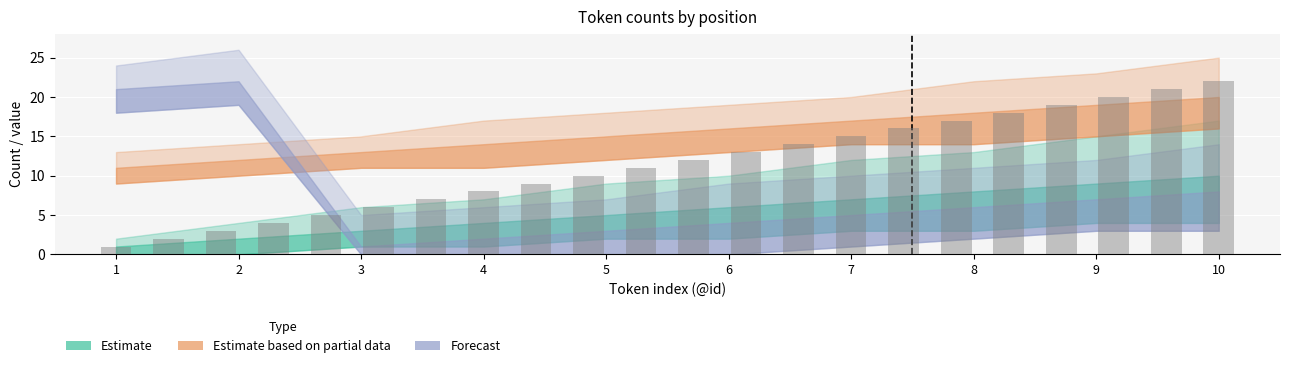

What is the difference between the maximum and minimum values?

21